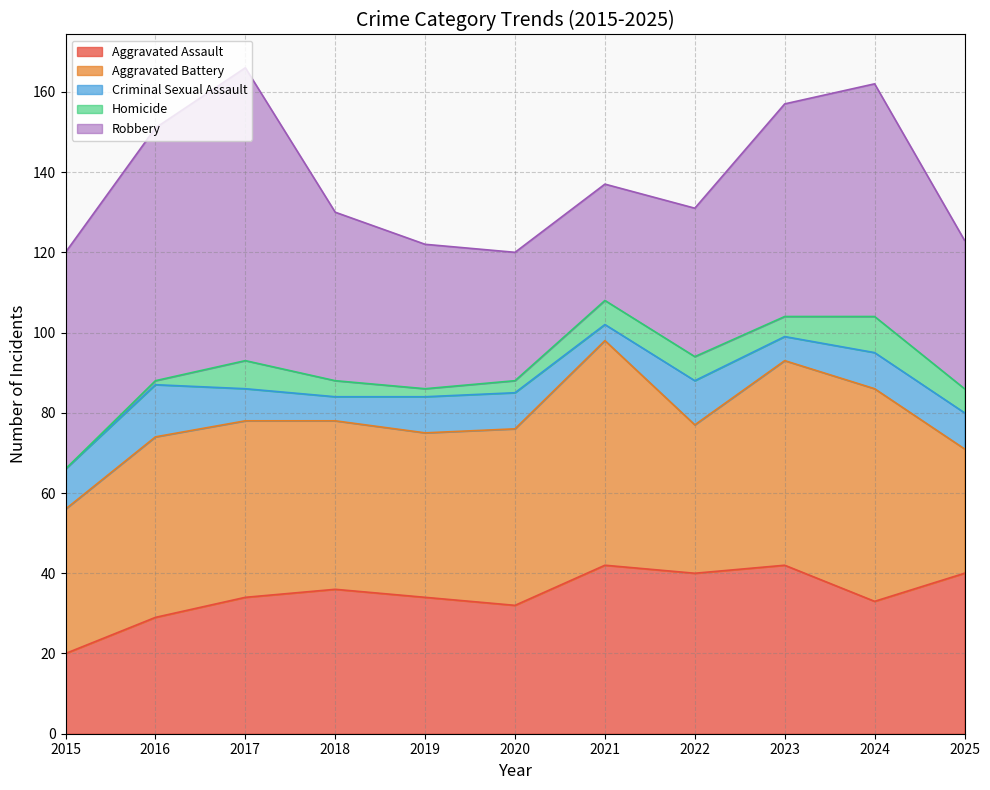

Rank the categories by Aggravated Assault value from lowest to highest.

2015, 2016, 2020, 2024, 2017, 2019, 2018, 2022, 2025, 2021, 2023